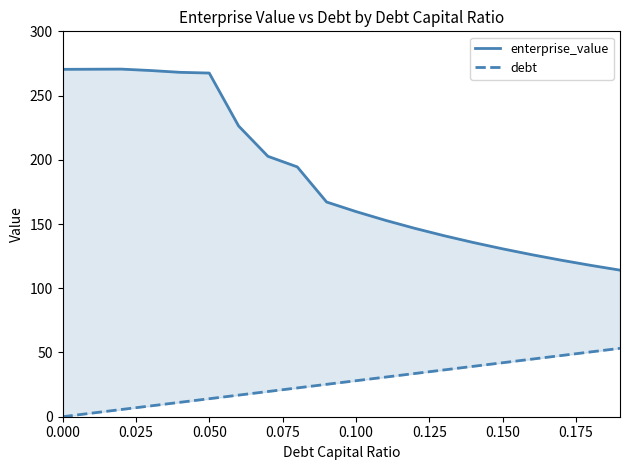

How many lines are shown in the chart?

2